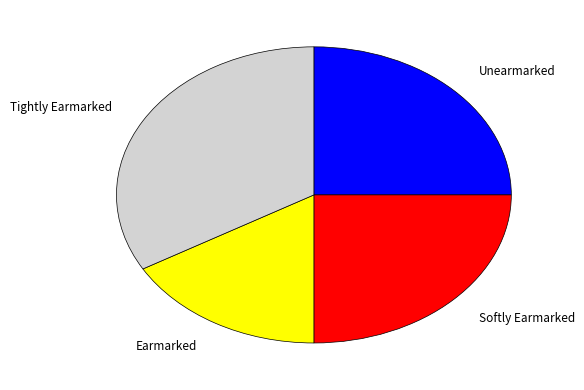

The Softly Earmarked slice represents 25% of the pie. True or false?

True